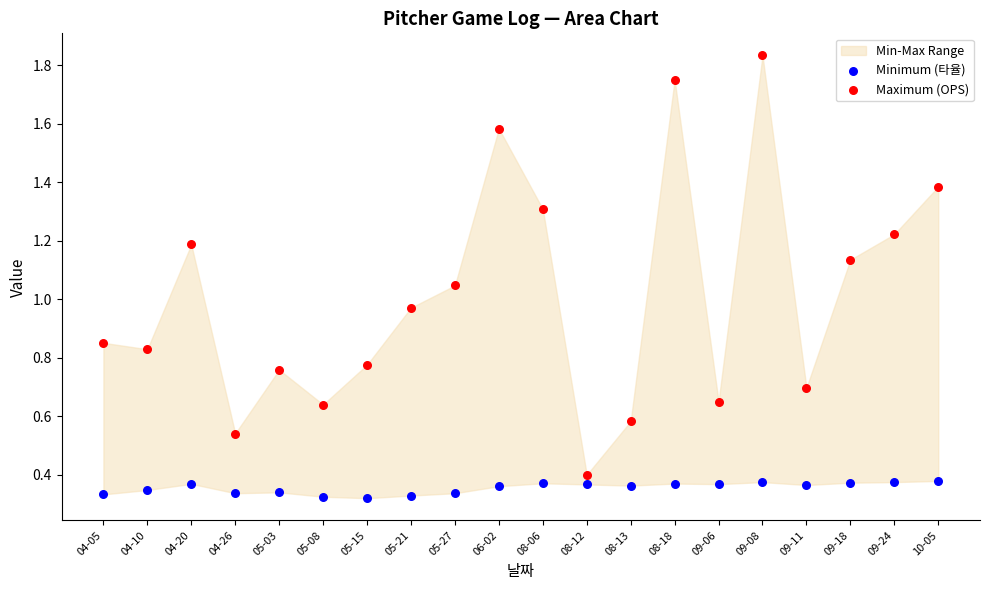

Across all data points, what is the range of Y values (max minus min)?

1.5